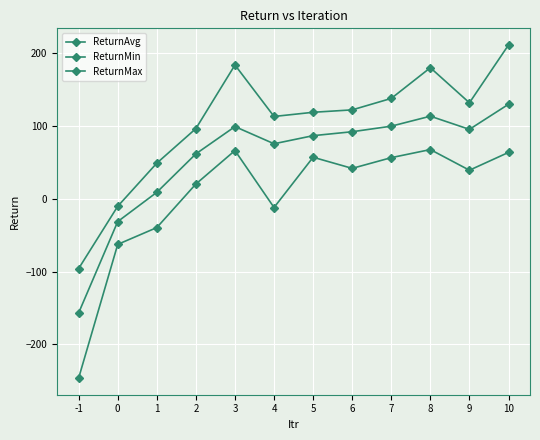

Is this an area chart (filled region under the line)?

No